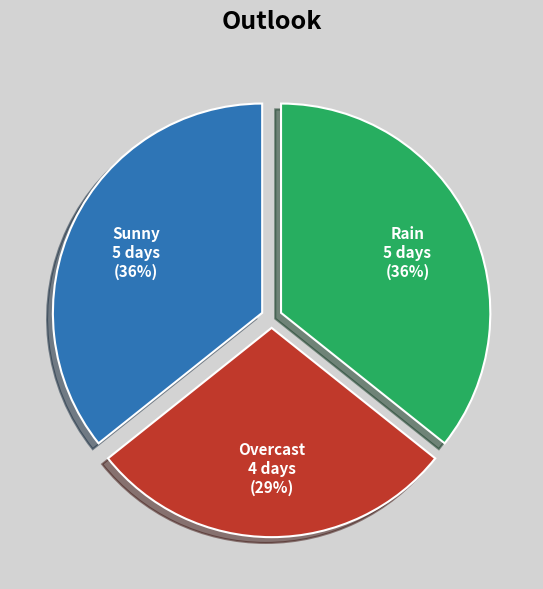

Which category has the smallest portion of the pie?

Overcast